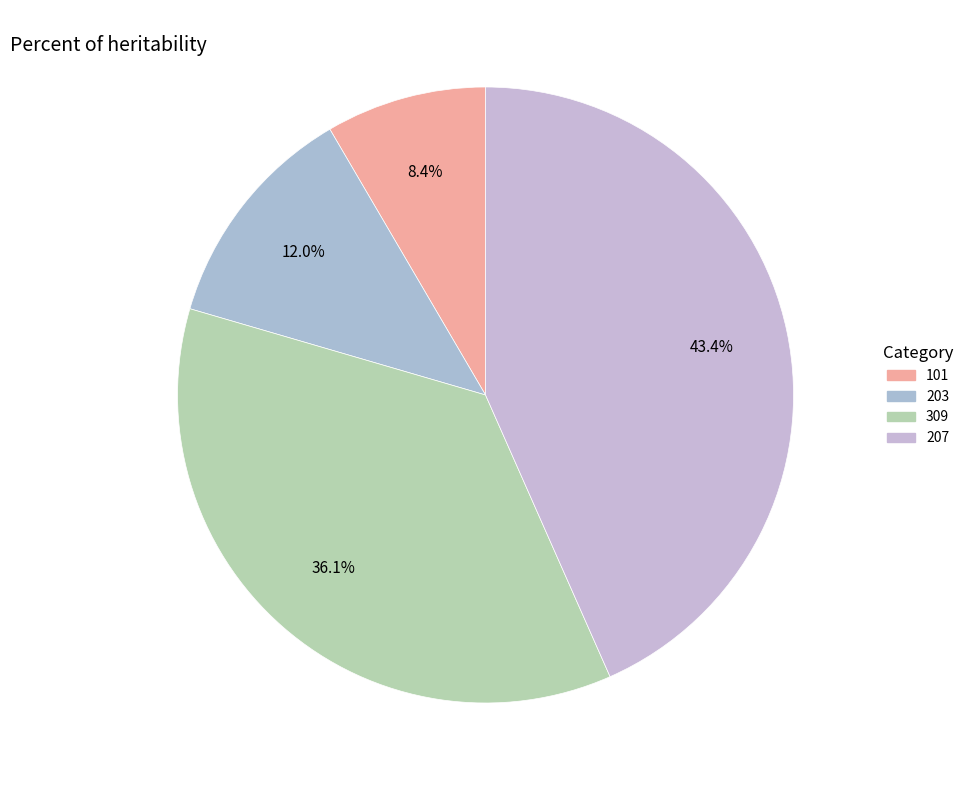

What is the smallest slice in the pie chart?

101